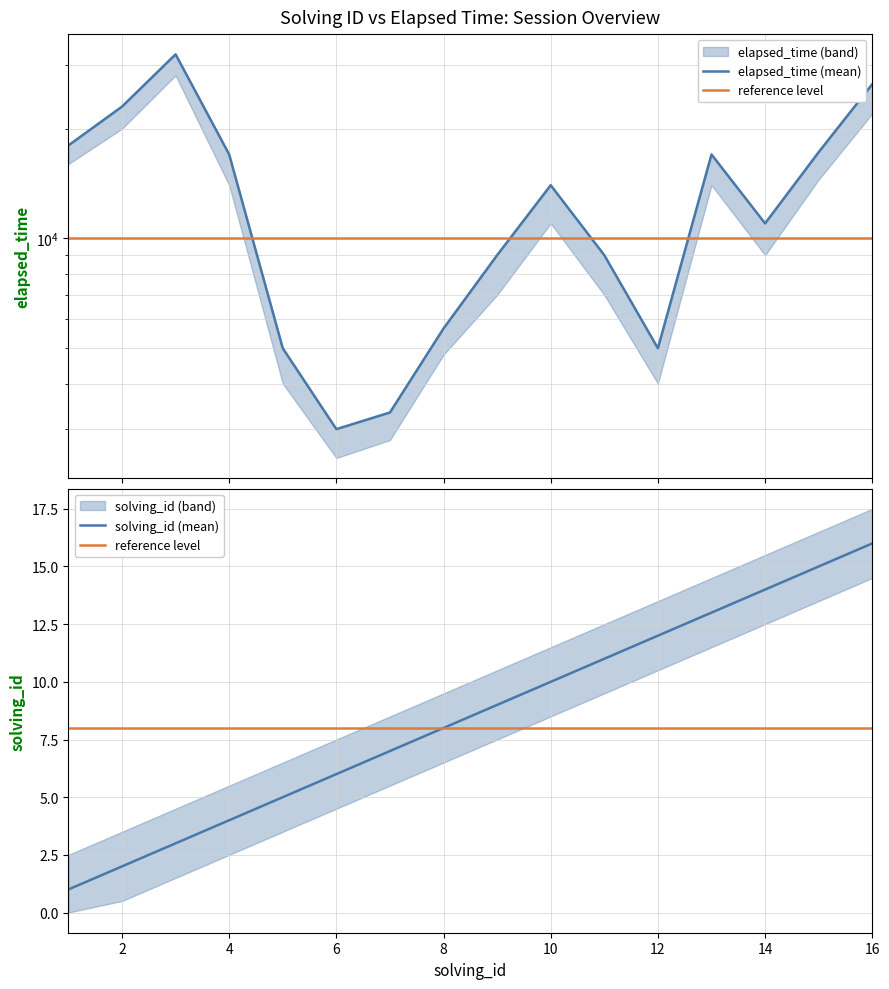

True or false: elapsed_time (mean) has a value of 8817 at 8.

False